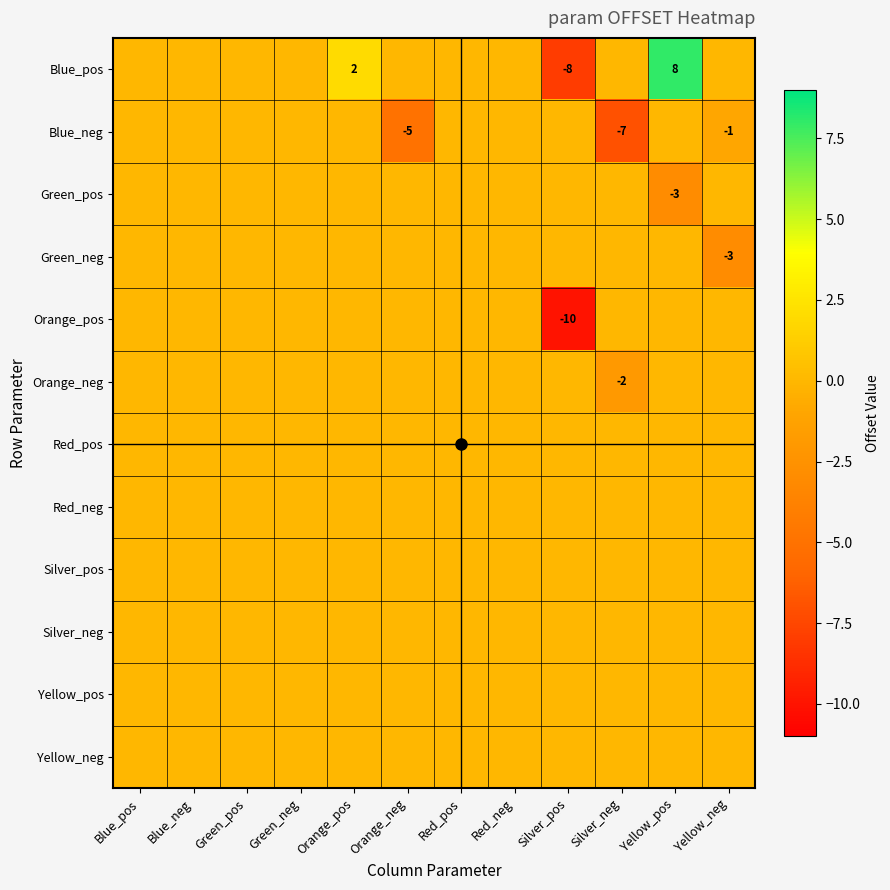

What is the smallest value displayed?

-10